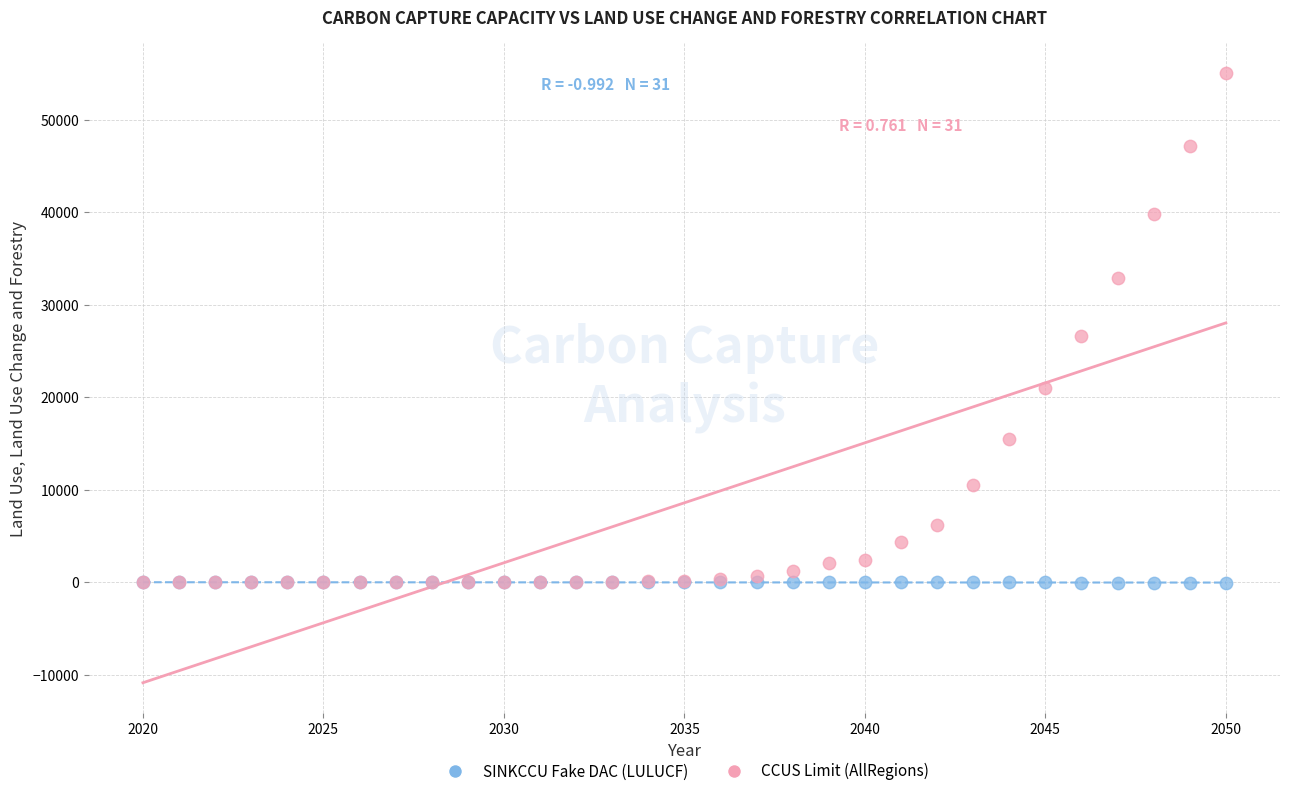

Across all series, what Y value is closest to 27493?

26645.5